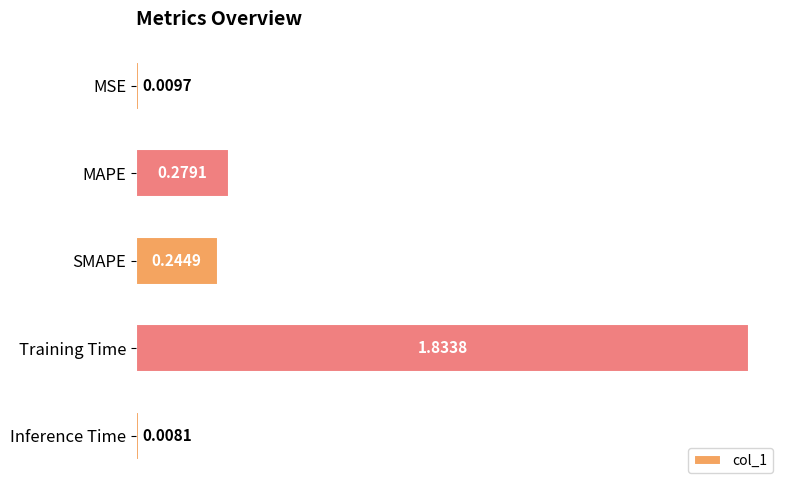

What is the average value?

0.5